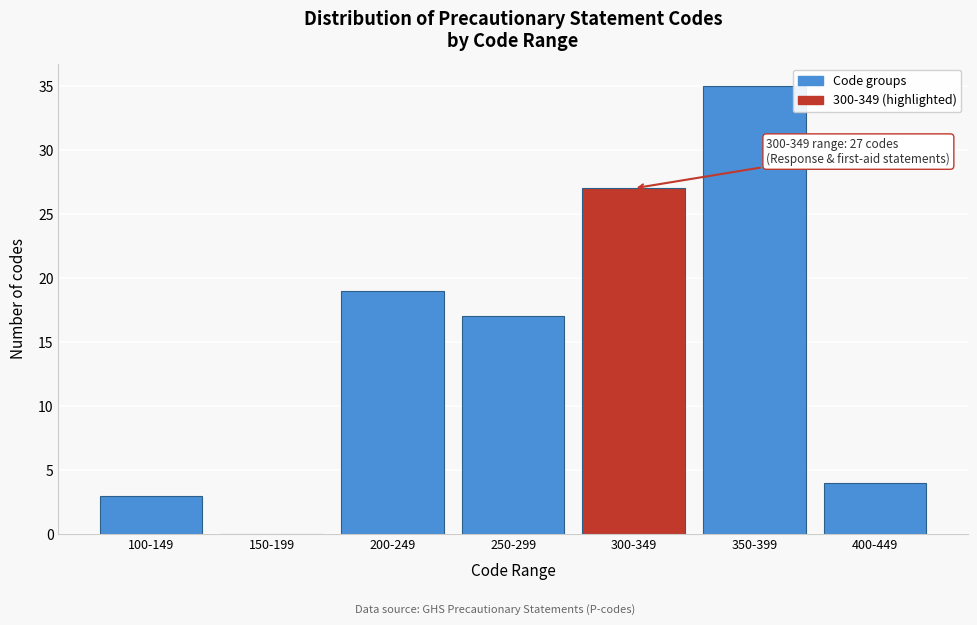

Reading left to right, list all the values displayed in this chart.

100-149=3	150-199=0	200-249=19	250-299=17	300-349=27	350-399=35	400-449=4